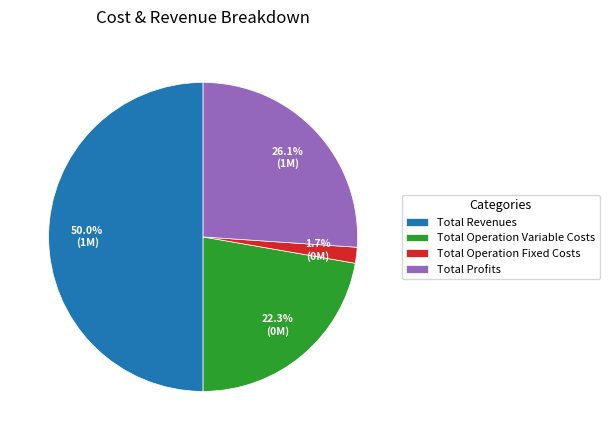

To the nearest percent, what is the average slice percentage?

25%